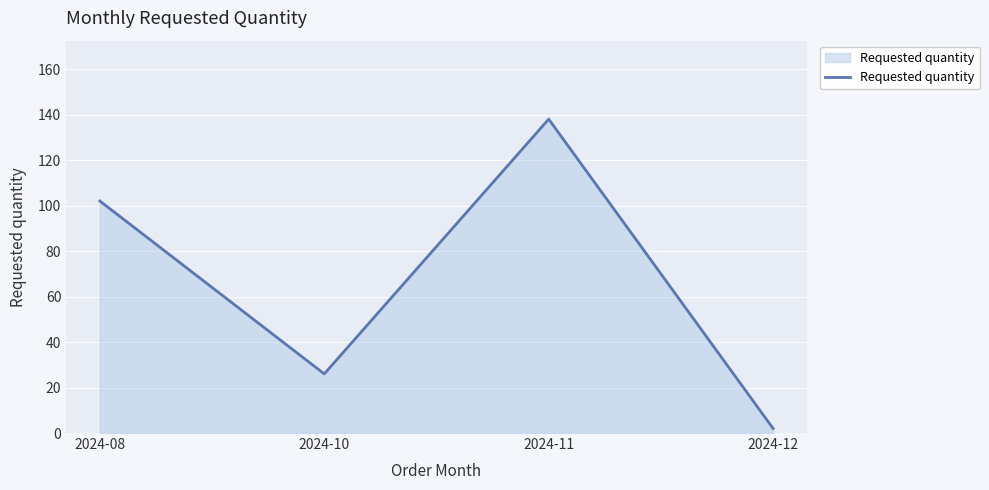

What is the ratio of the value at 2024-12 to the value at 2024-10?

0.1